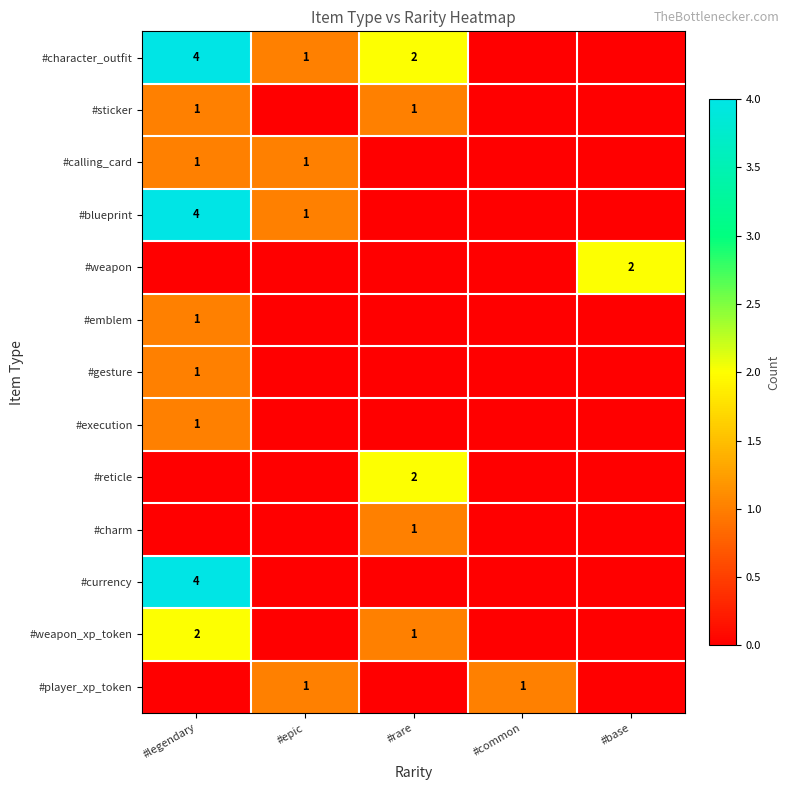

What is the difference between the second highest and second lowest values in the #blueprint series?

1